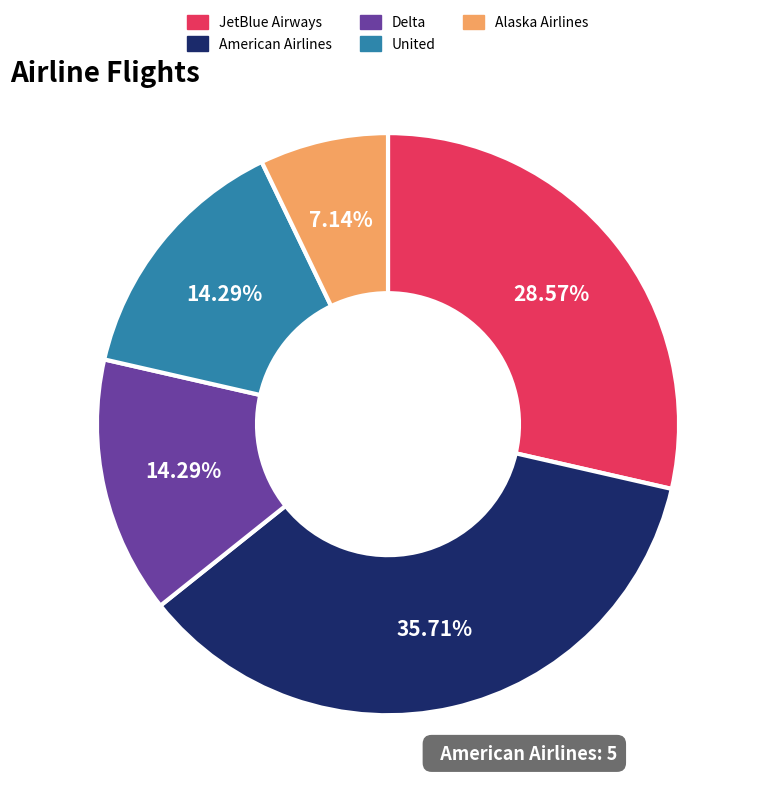

Do JetBlue Airways and United together represent more than half of the pie?

No